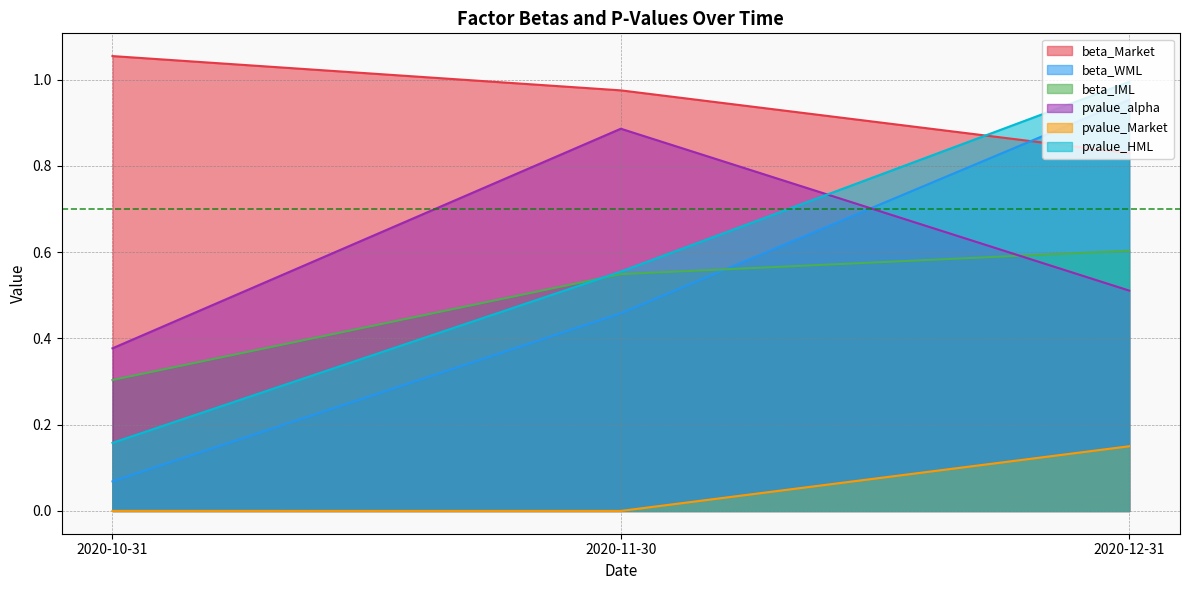

At which label is pvalue_HML closest to 0?

2020-10-31